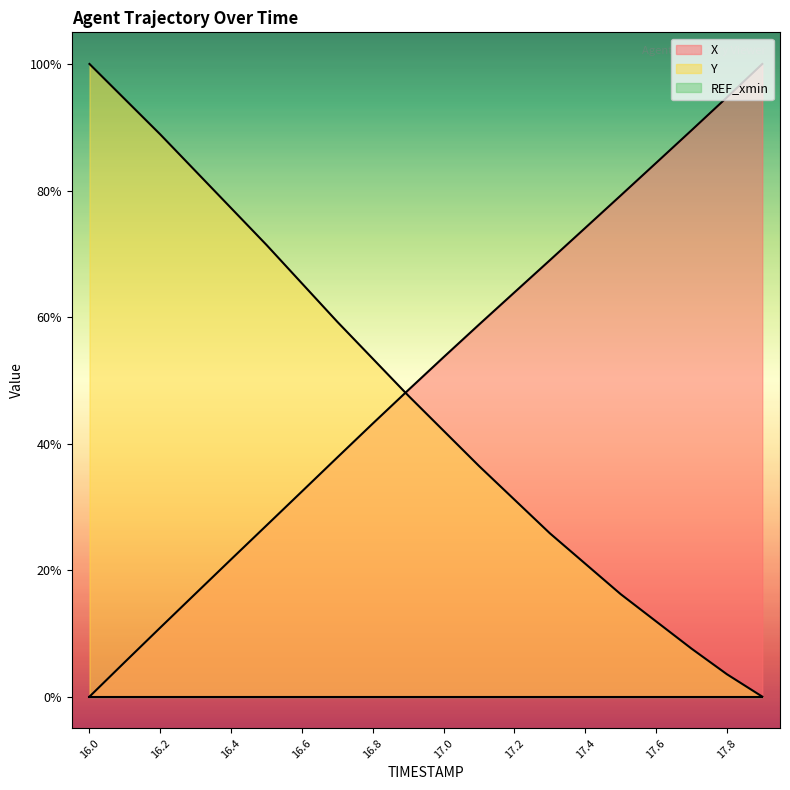

After their last crossing, which series has the higher values: X or Y?

X